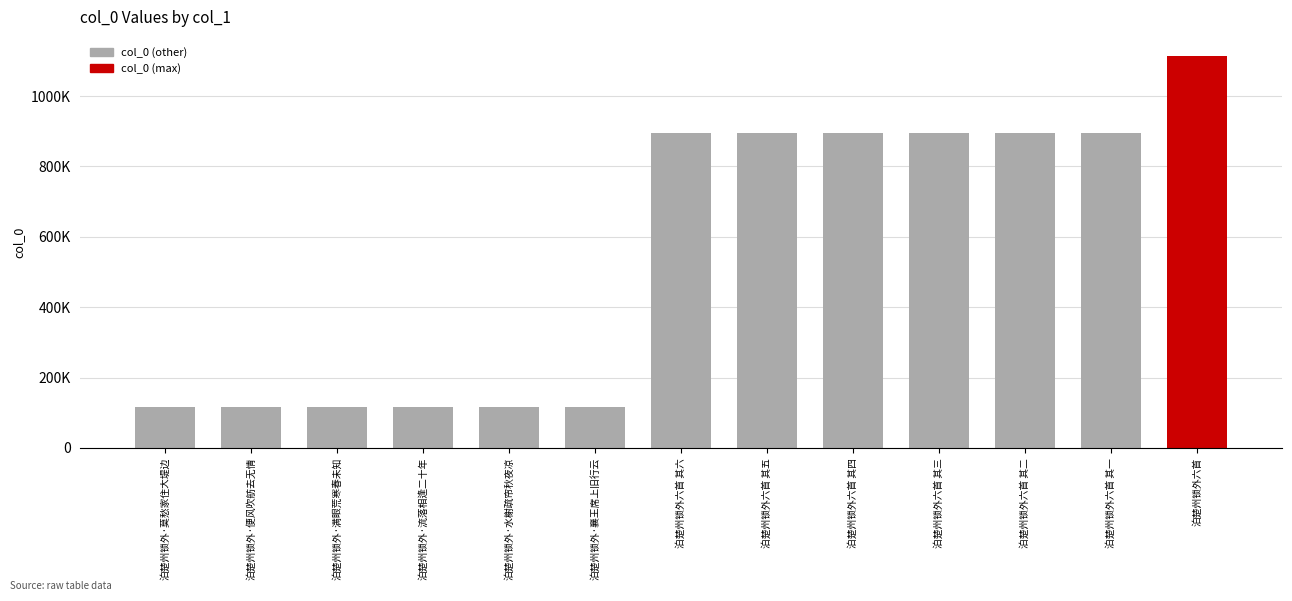

What is the smallest value displayed?

115493